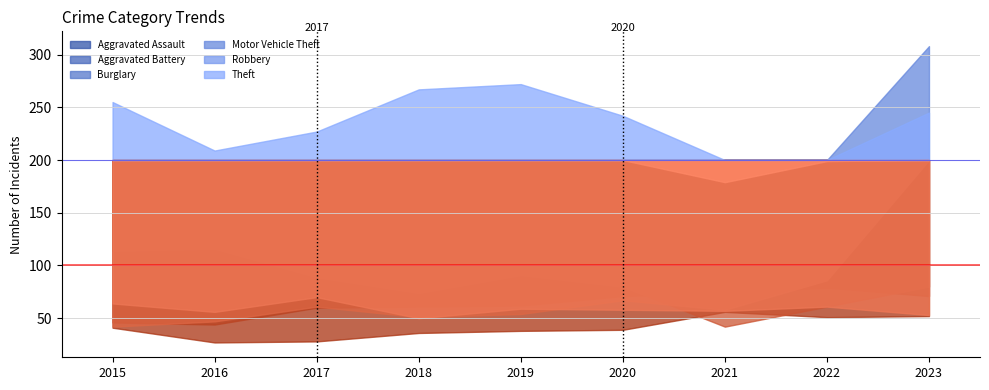

Which series has the largest total across all categories?

Theft